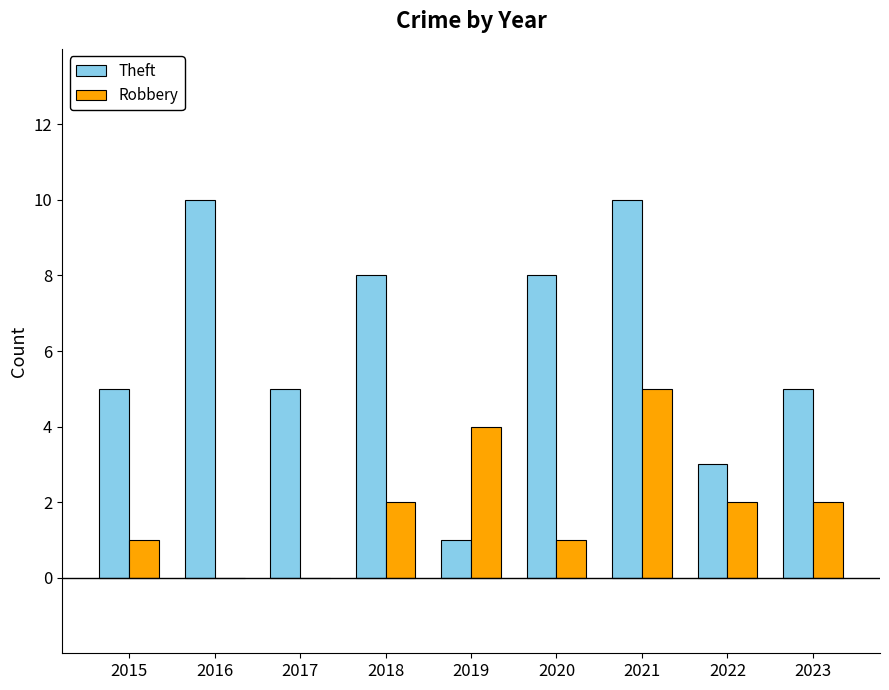

Which series changed the most between 2016 and 2021?

Robbery